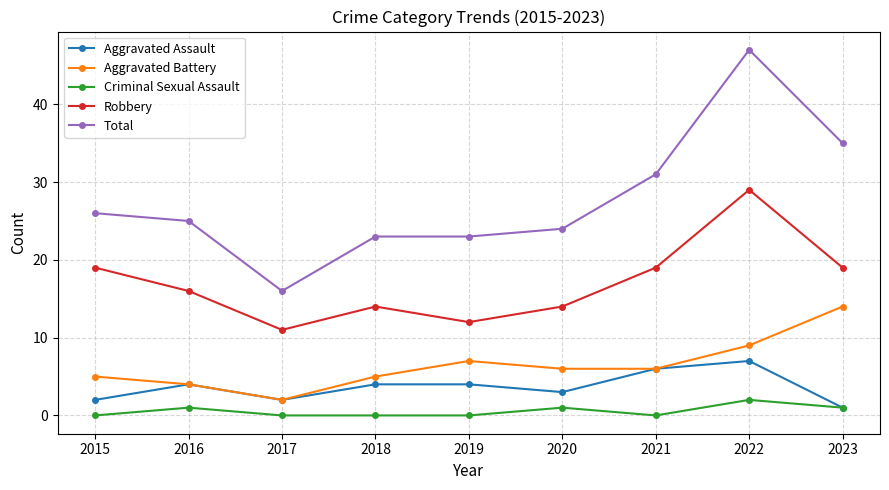

What is the difference between the Aggravated Battery values at 2016 and 2021?

2